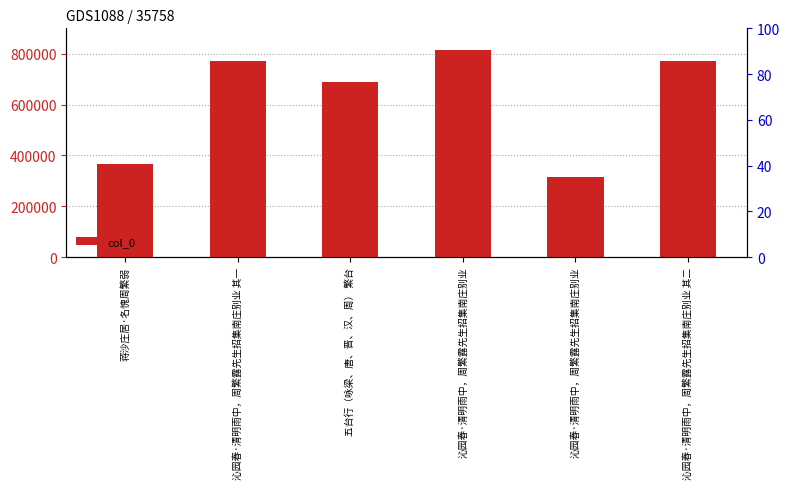

Are the bars horizontal?

No